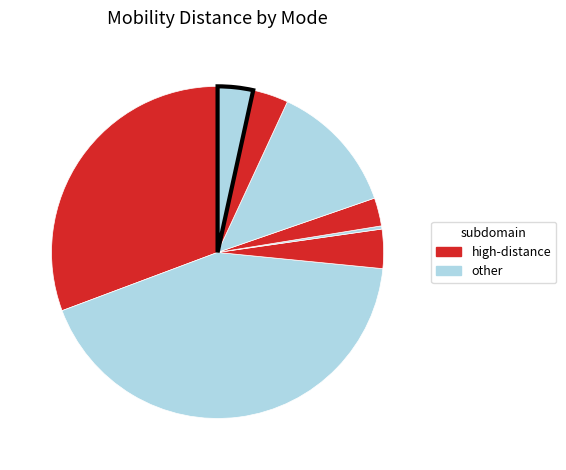

How many slices are in this pie chart?

8